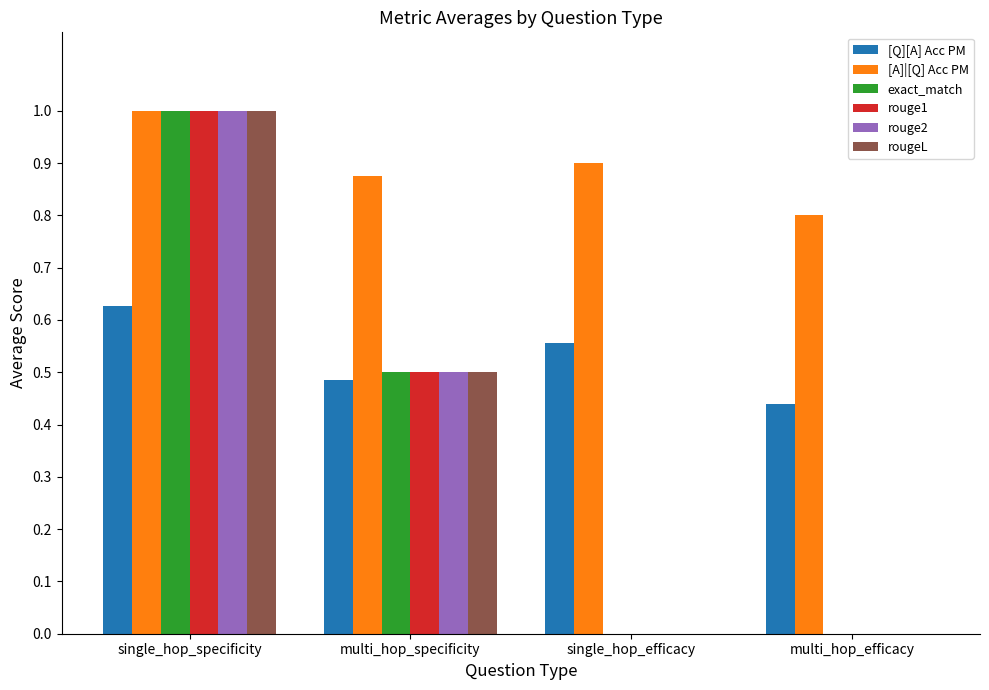

Is it true that rouge2 equals 1.7 at single_hop_specificity?

False